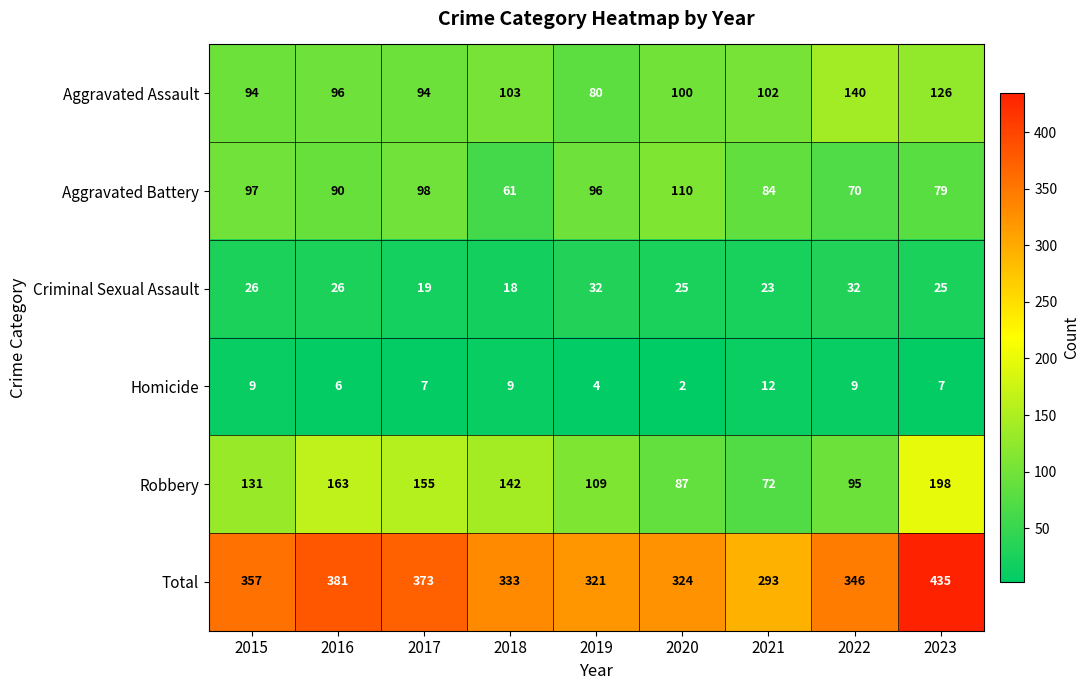

Which series has the largest total across all categories?

Total